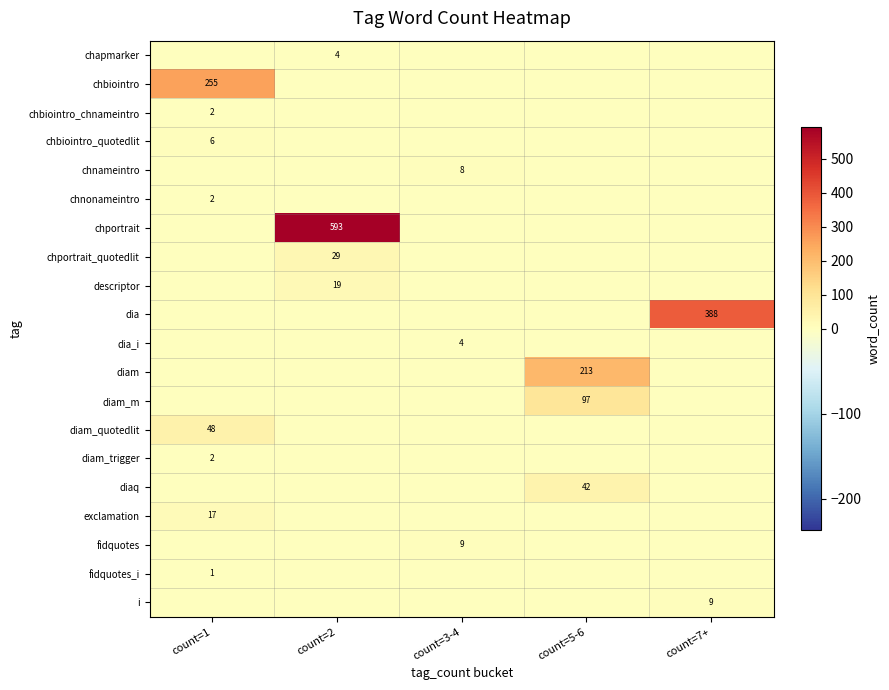

What is the difference between the maximum and minimum values in the chportrait series?

593